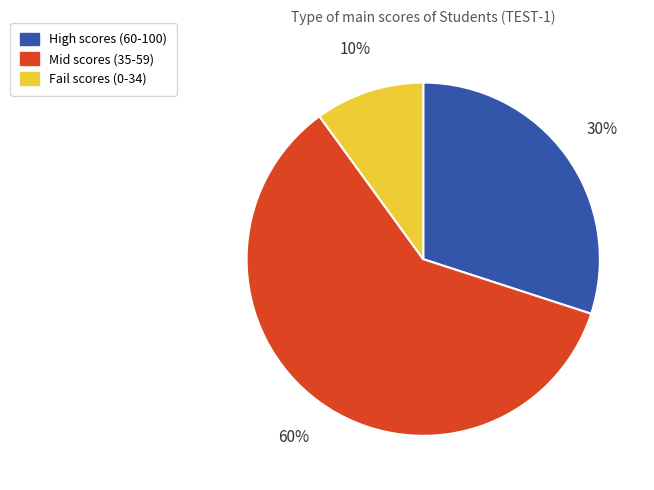

To the nearest percent, what portion does Fail scores (0-34) represent?

10%